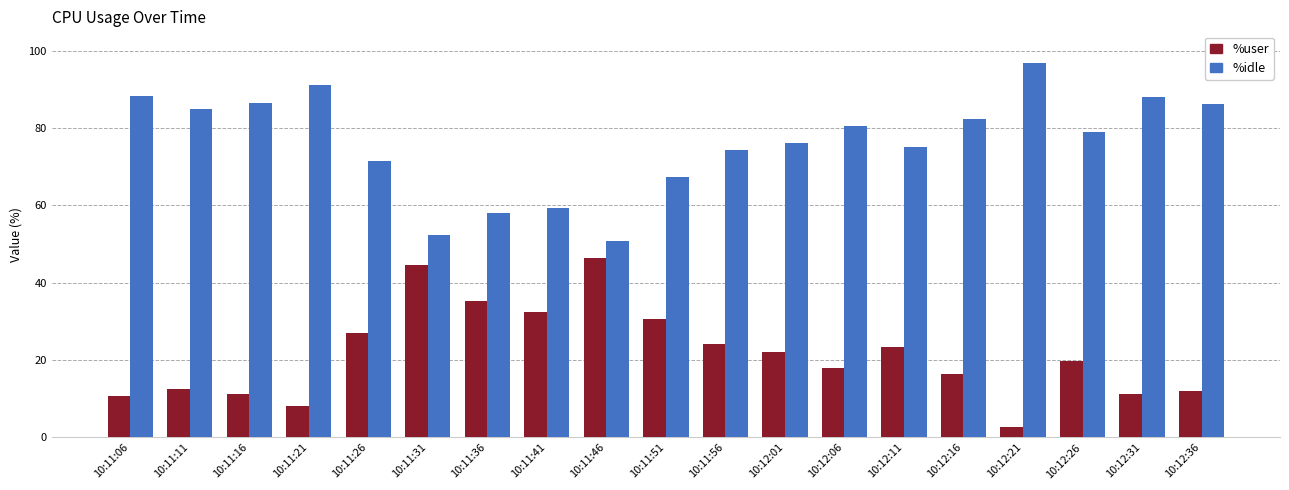

What is the value of the %idle bar at the 5th from the left?

71.6